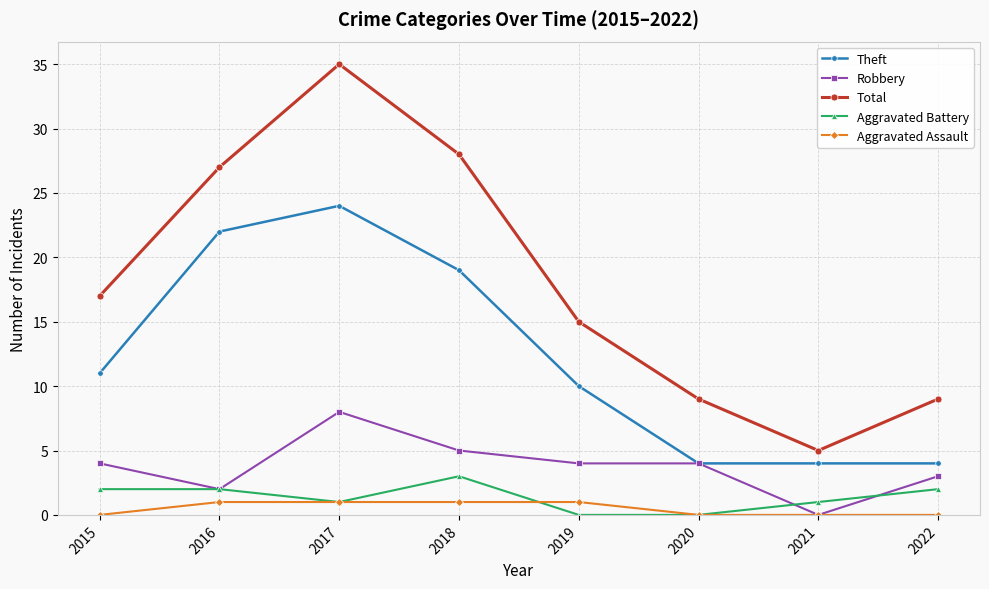

Reading left to right, what are all the values shown in this chart?

Theft: 2015=11	2016=22	2017=24	2018=19	2019=10	2020=4	2021=4	2022=4
Robbery: 2015=4	2016=2	2017=8	2018=5	2019=4	2020=4	2021=0	2022=3
Total: 2015=17	2016=27	2017=35	2018=28	2019=15	2020=9	2021=5	2022=9
Aggravated Battery: 2015=2	2016=2	2017=1	2018=3	2019=0	2020=0	2021=1	2022=2
Aggravated Assault: 2015=0	2016=1	2017=1	2018=1	2019=1	2020=0	2021=0	2022=0